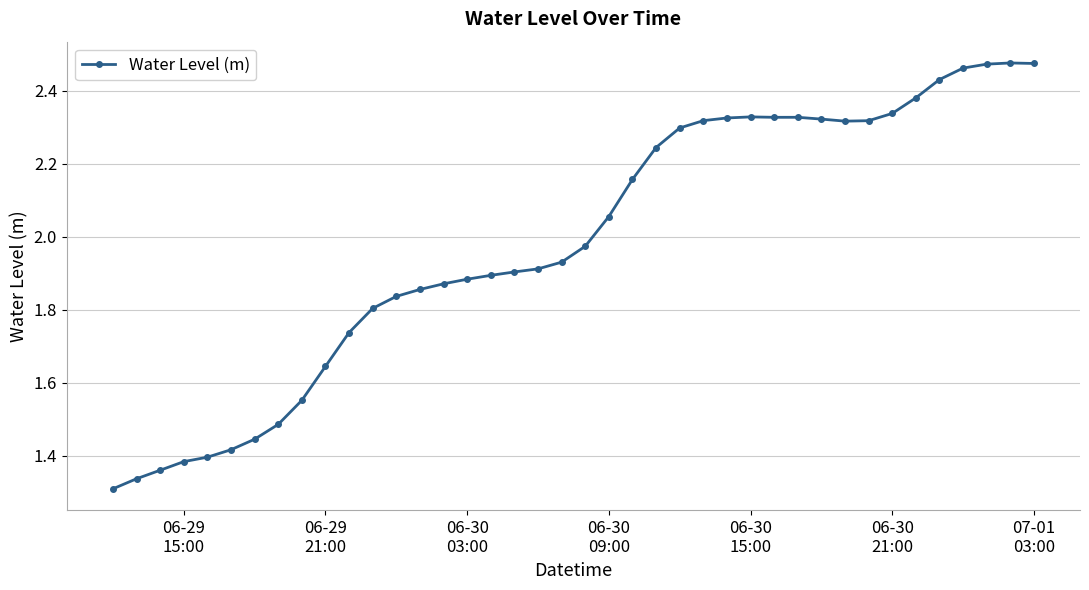

True or false: the data has more than 1 interior local peaks.

True